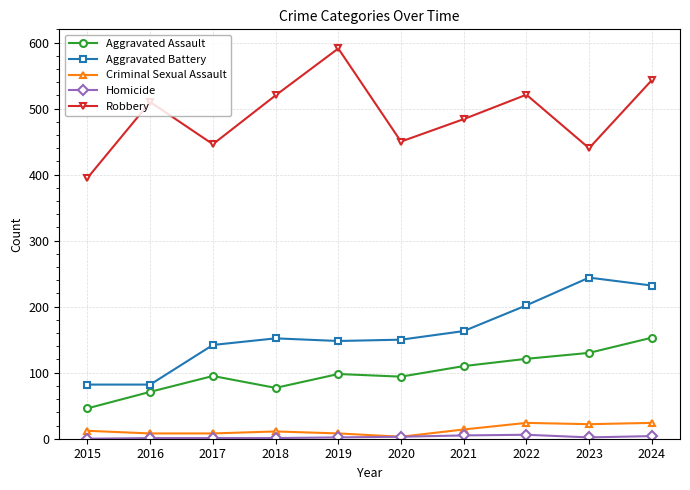

What is the difference between the maximum and minimum values in the Aggravated Battery series?

162